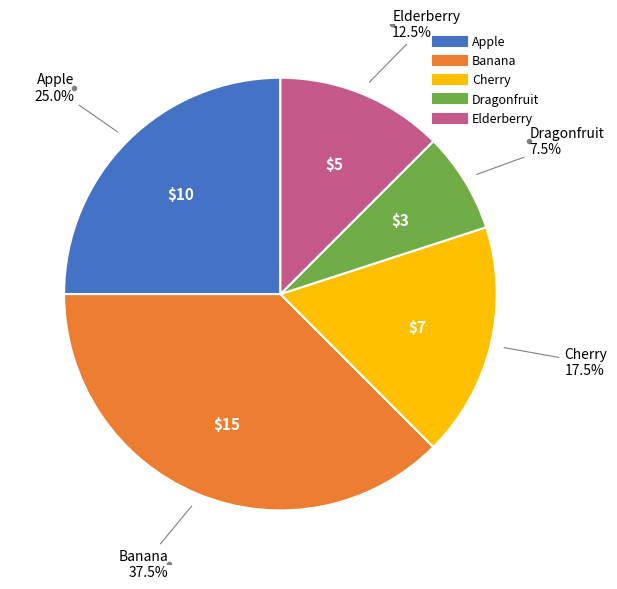

Does any single category account for the majority?

No